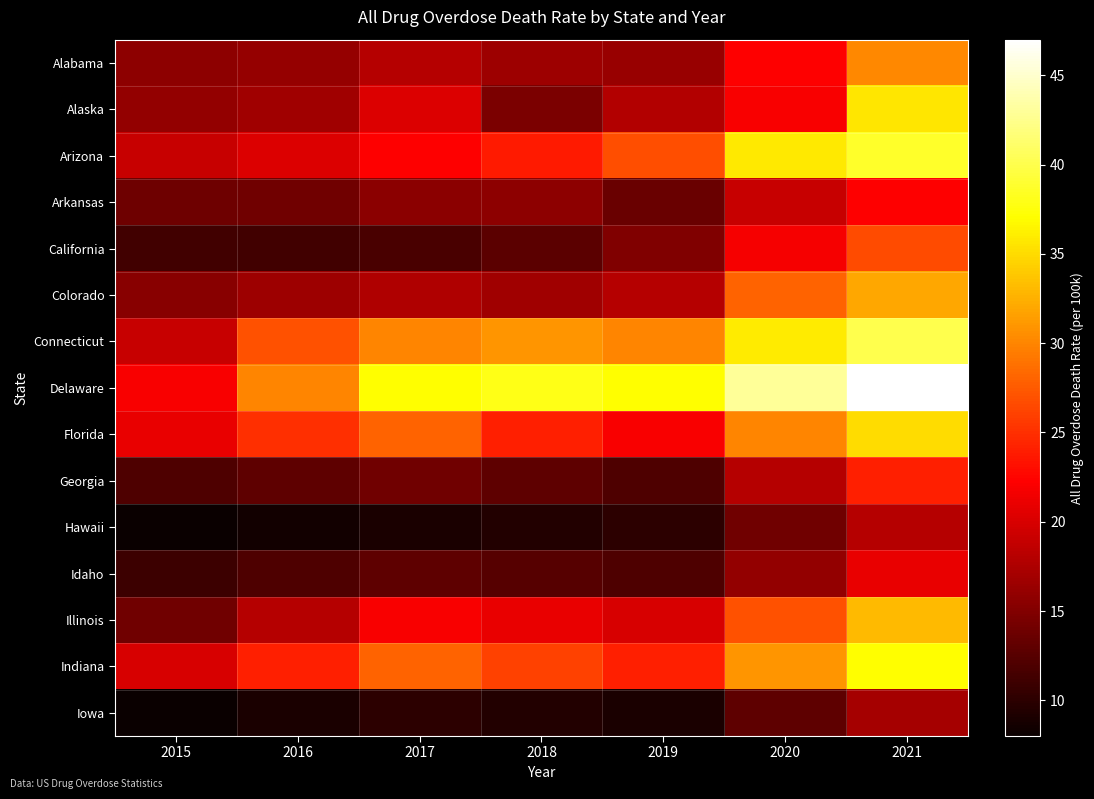

Between 2017 and 2019, which series saw the biggest shift?

Florida